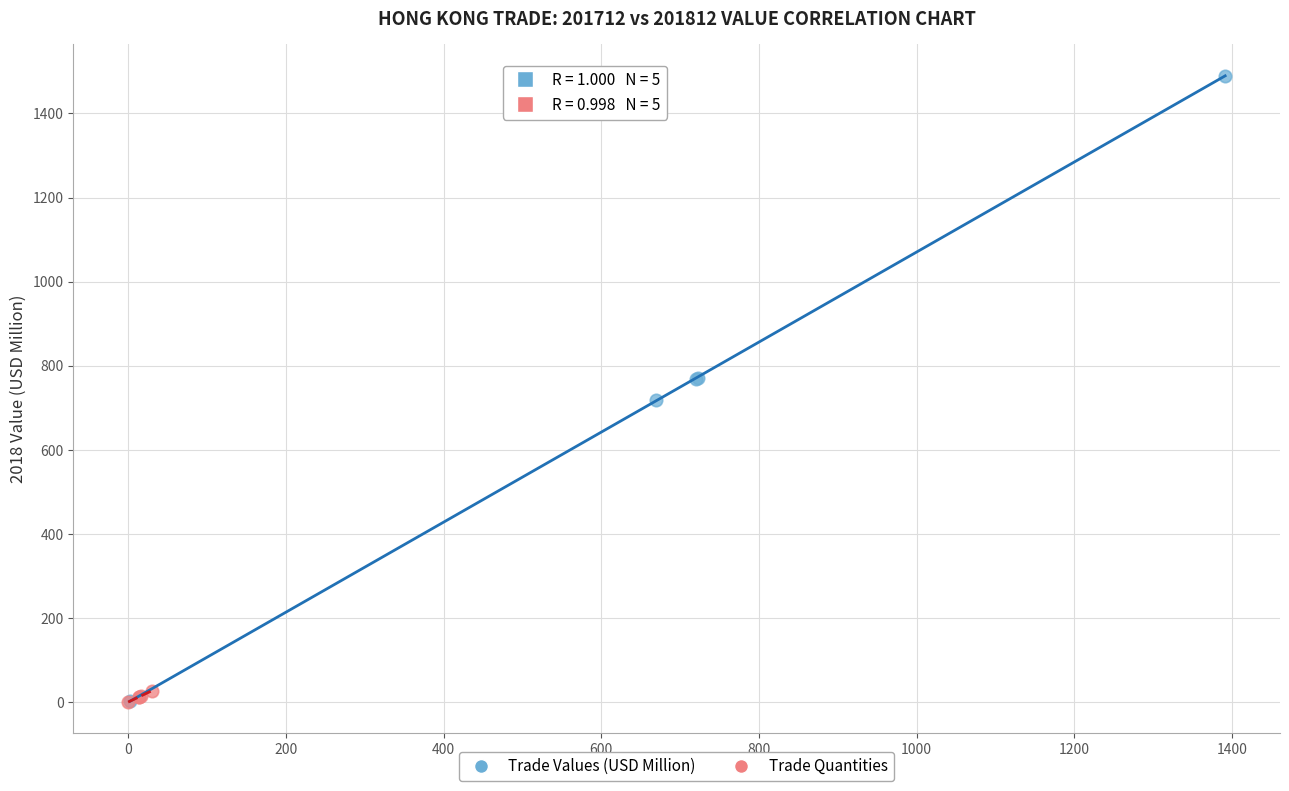

Which series contains the highest Y value?

Trade Values (USD Million)